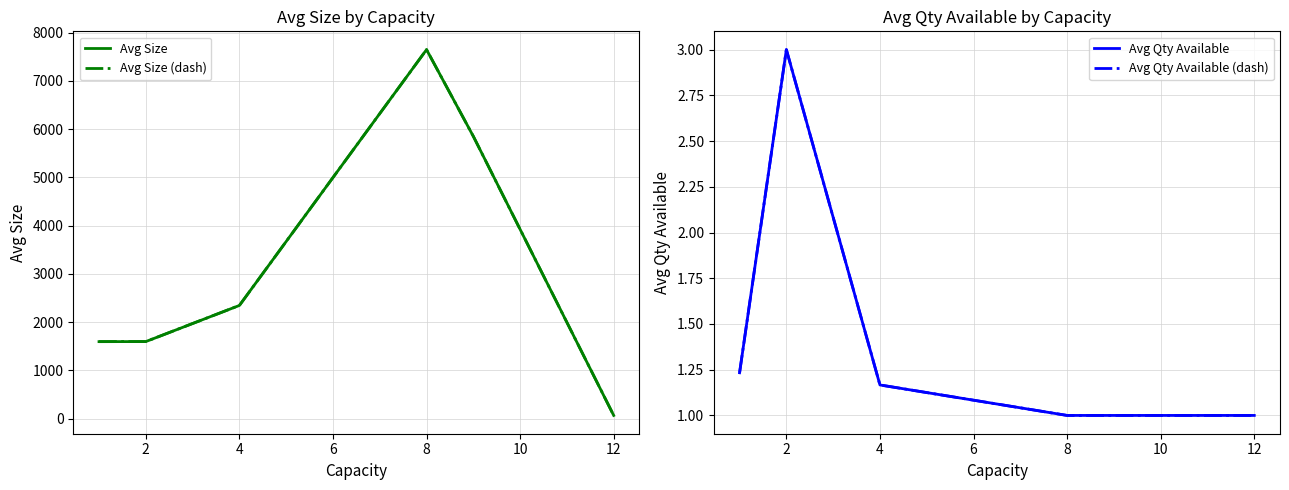

True or false: Avg Size and Avg Size (dash) cross at least once.

False